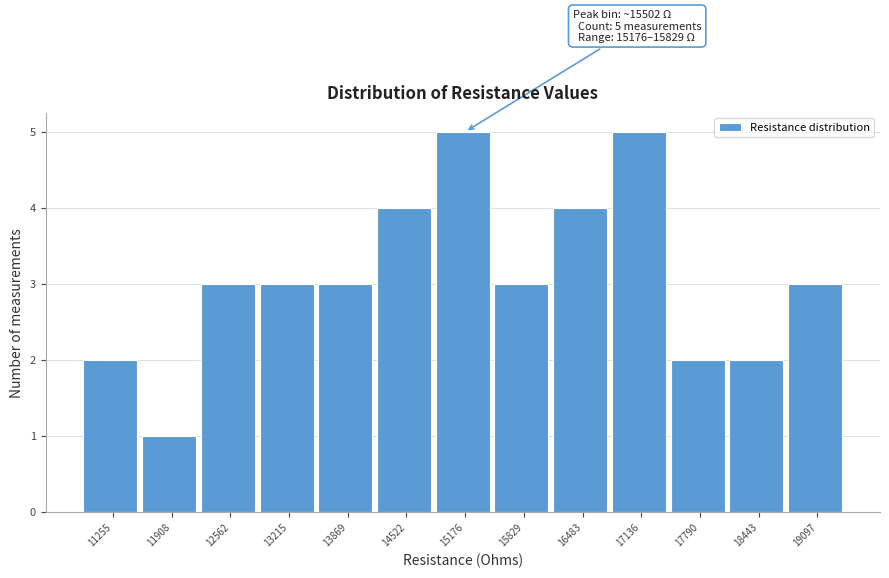

Reading left to right, extract all data points from this chart.

11255=2	11908=1	12562=3	13215=3	13869=3	14522=4	15176=5	15829=3	16483=4	17136=5	17790=2	18443=2	19097=3